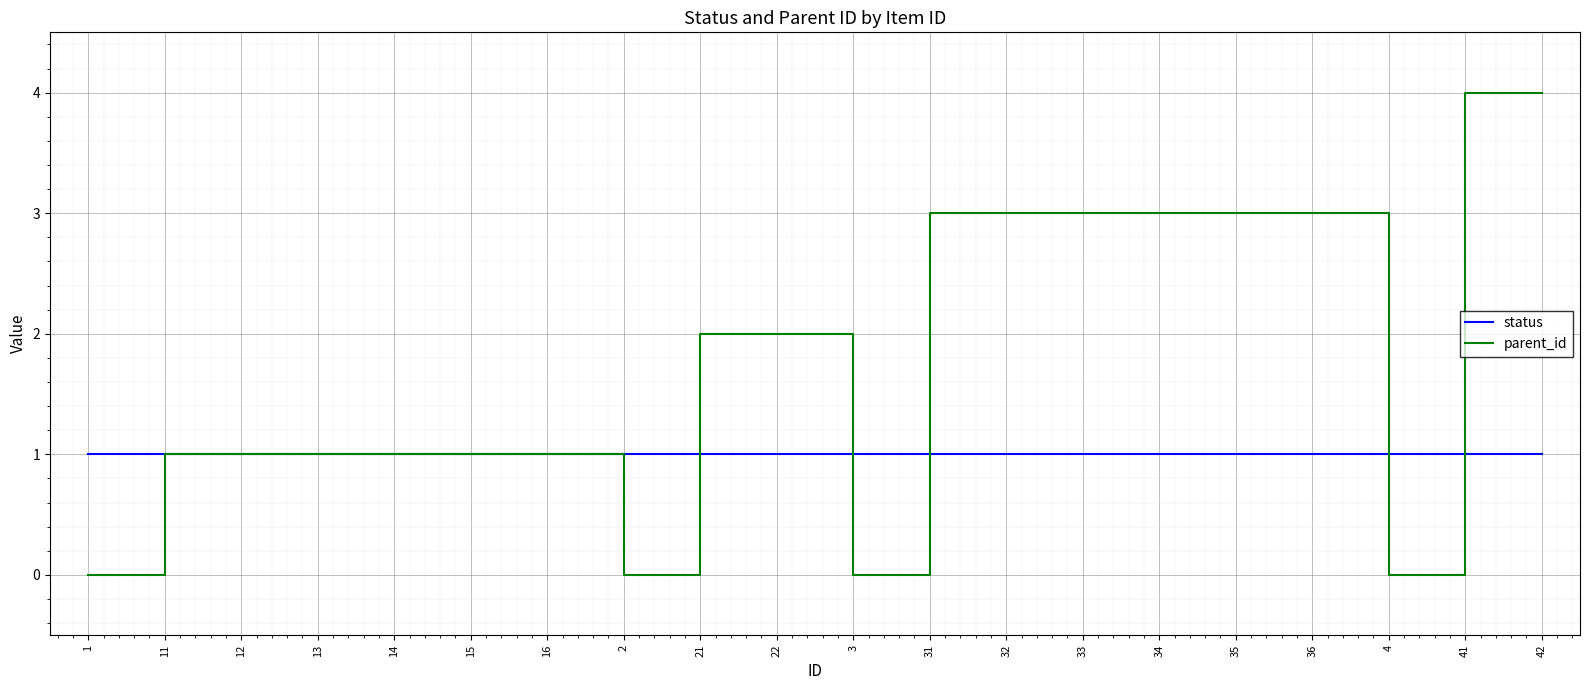

Reading left to right, transcribe all the data shown in this chart.

status: 1	1	1	1	1	1	1	1	1	1	1	1	1	1	1	1	1	1	1	1
parent_id: 0	1	1	1	1	1	1	0	2	2	0	3	3	3	3	3	3	0	4	4